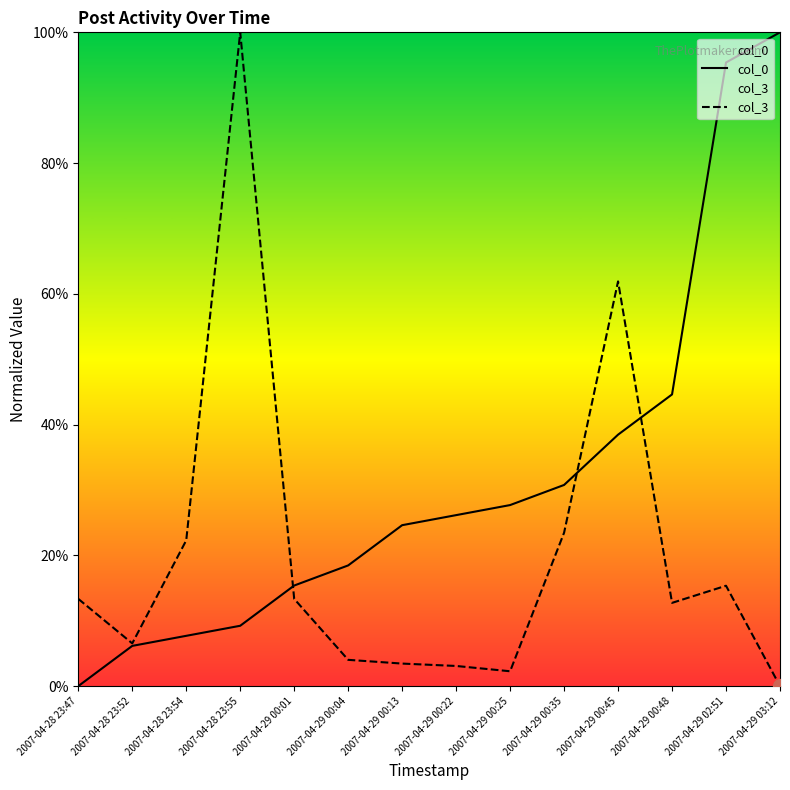

What is the difference between the maximum and minimum values in the col_3 series?

100.0